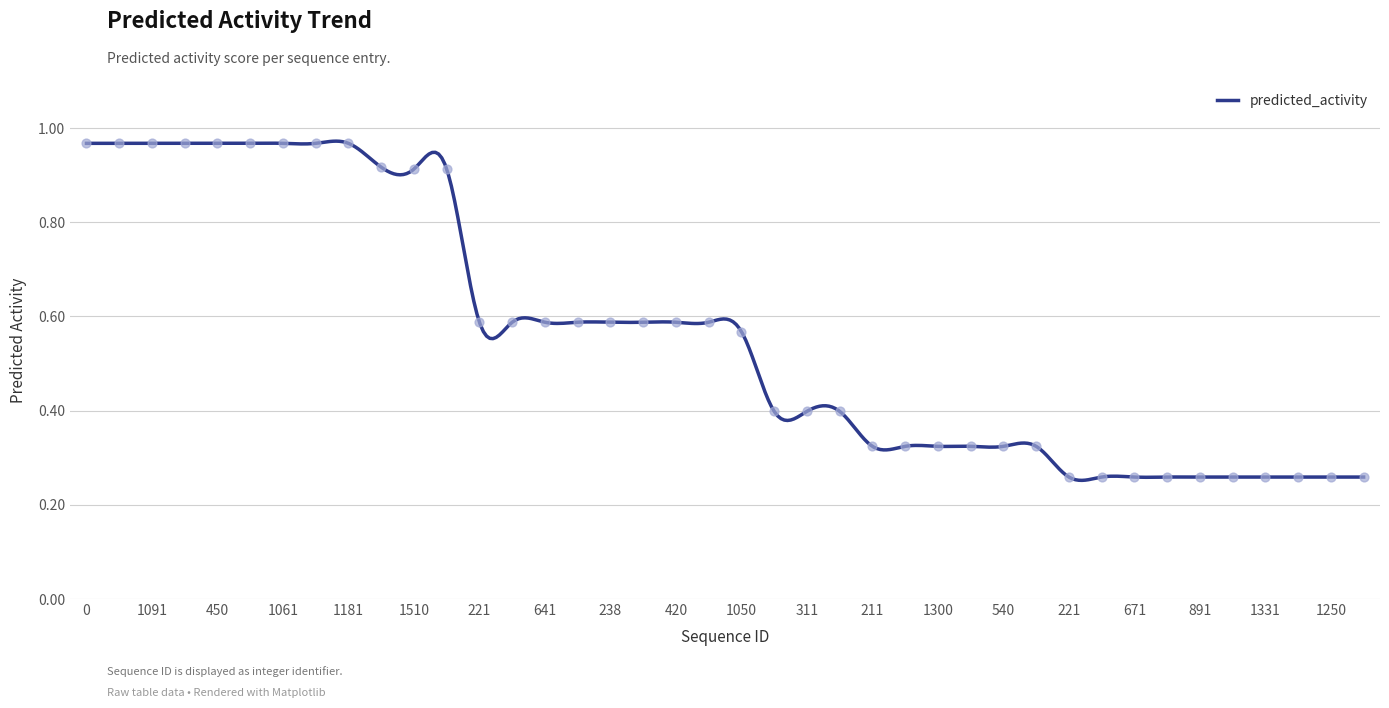

Between 1361 and 1091, which is larger?

1361